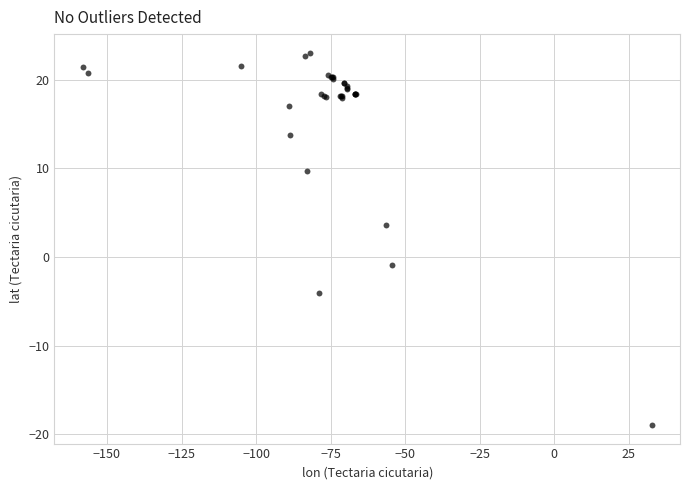

What Y value in the scatter plot is closest to 2?

3.6